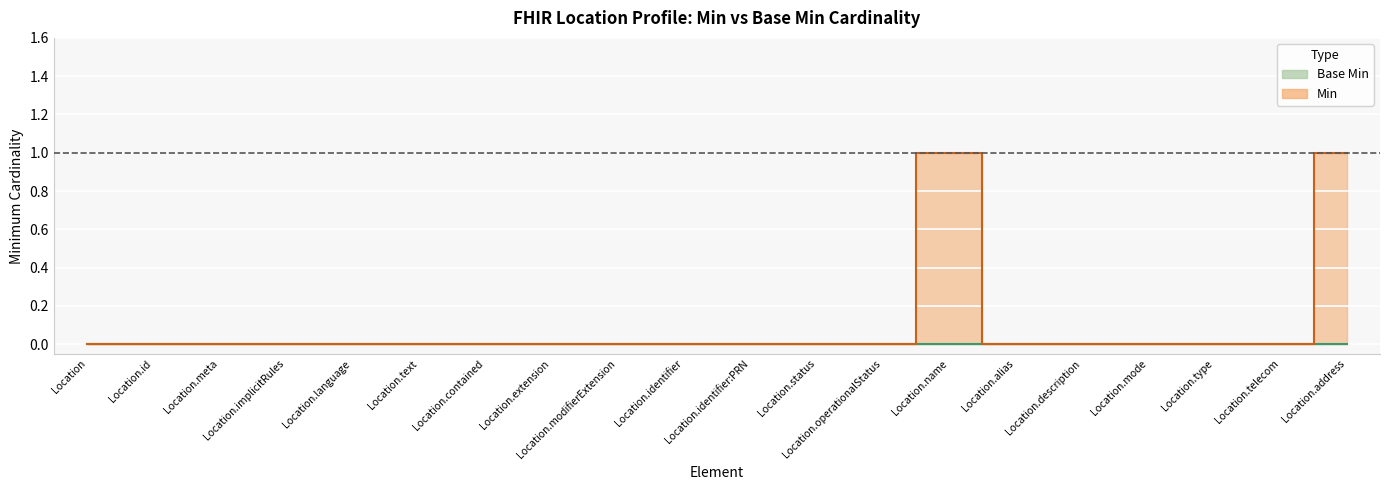

Count the number of categories in the chart.

20